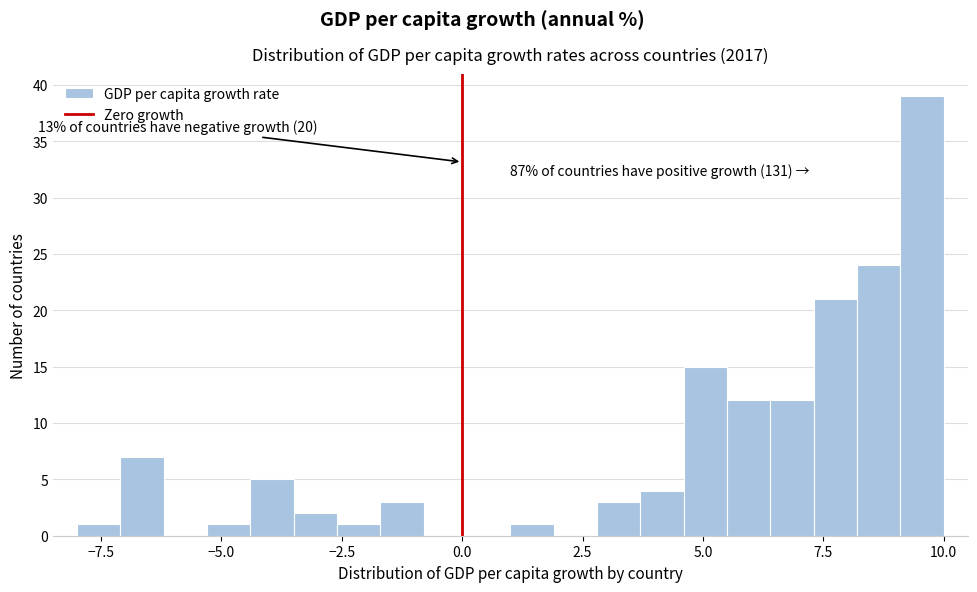

Read against the x-axis, roughly where is the centre of the tallest bar?

9.5